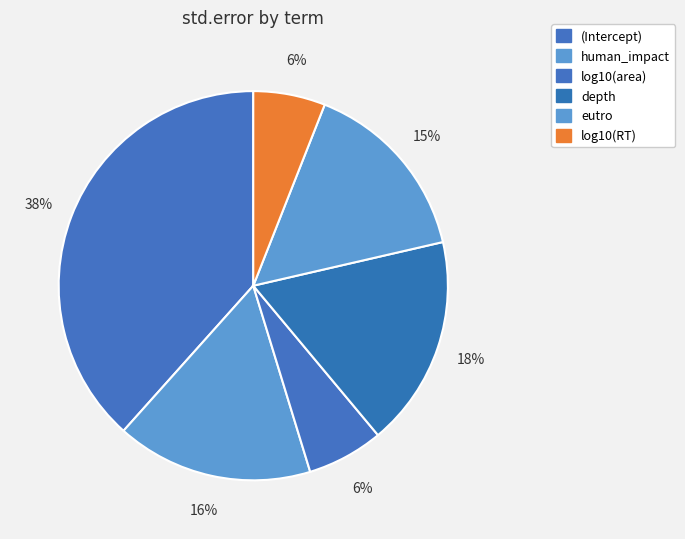

Is there any slice that represents more than half of the pie?

No